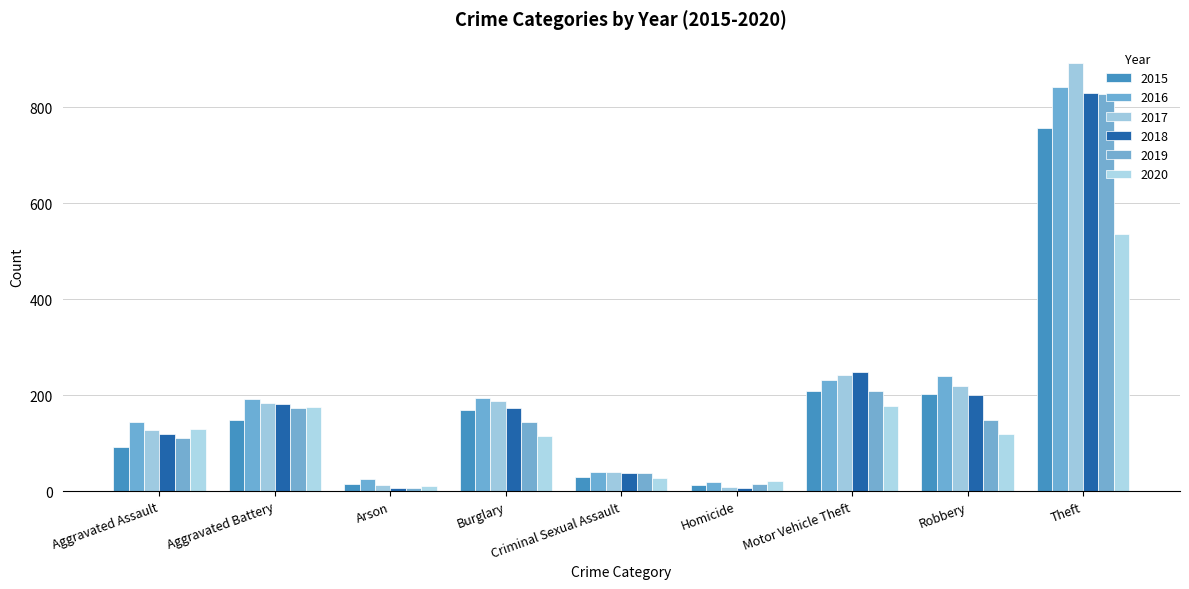

At which label does 2015 first exceed 148?

Burglary